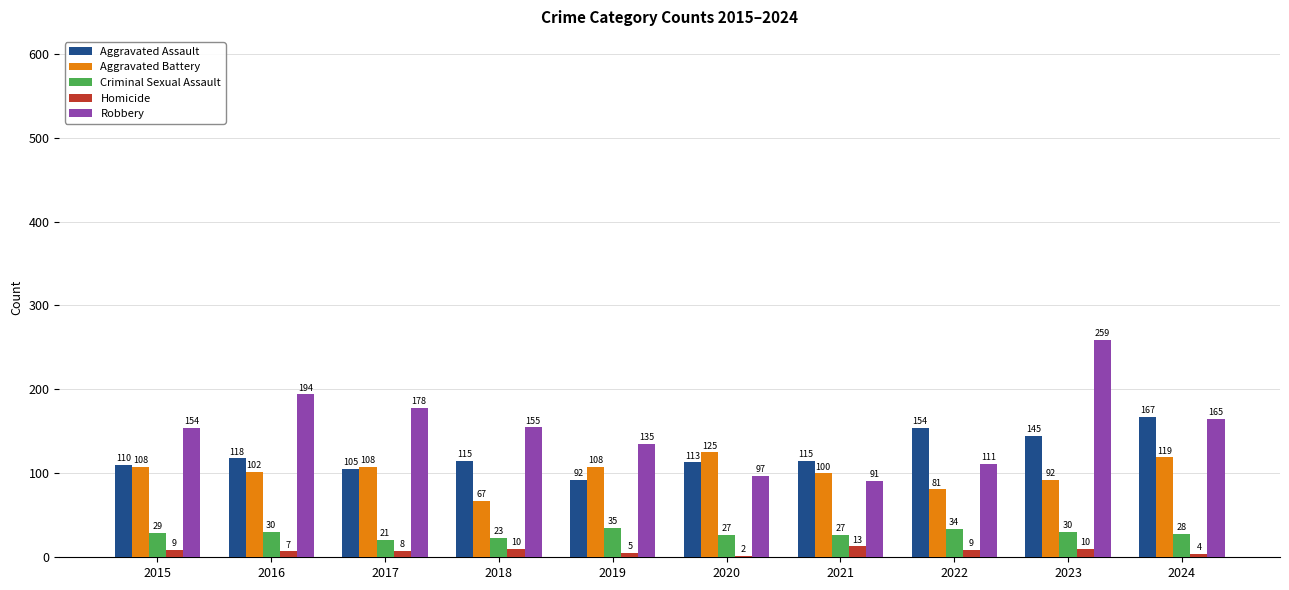

What is the average value of the Robbery series?

154